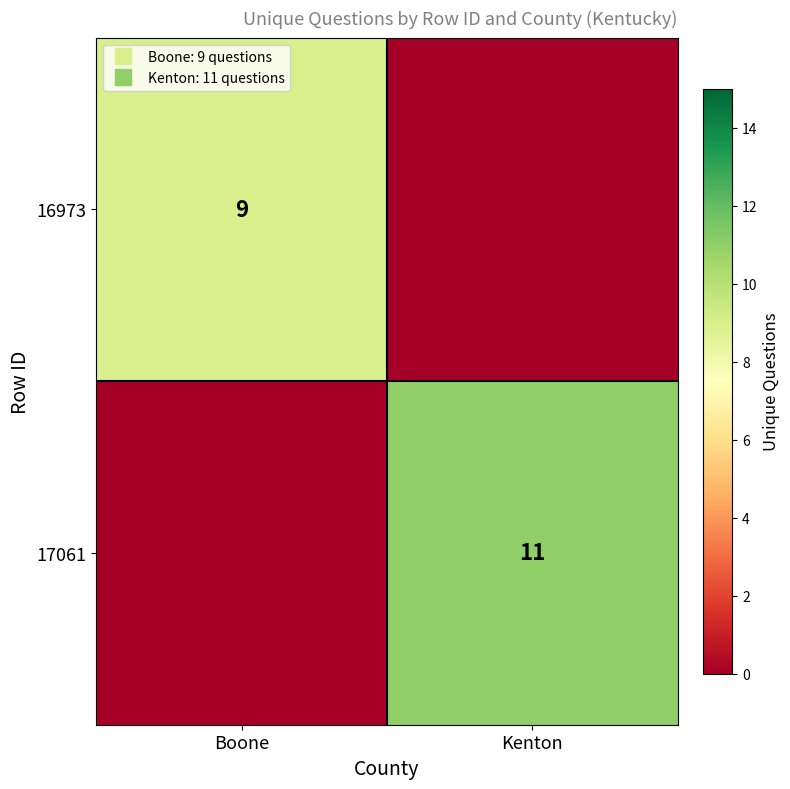

How many data points in 16973 are less than 9?

1